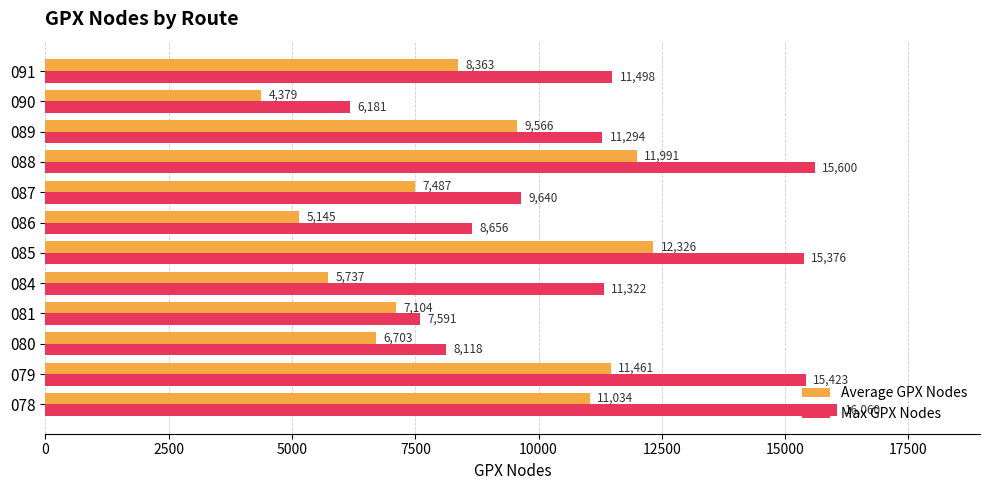

Is it true that Max GPX Nodes equals 1924 at 081?

False